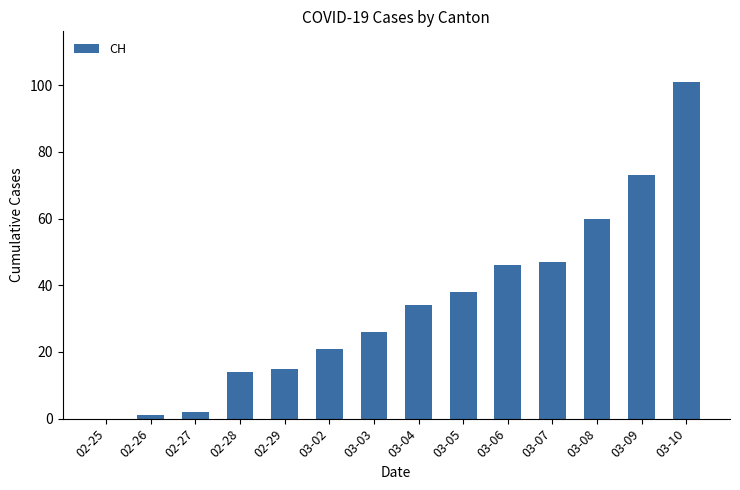

Count the number of categories in the chart.

14